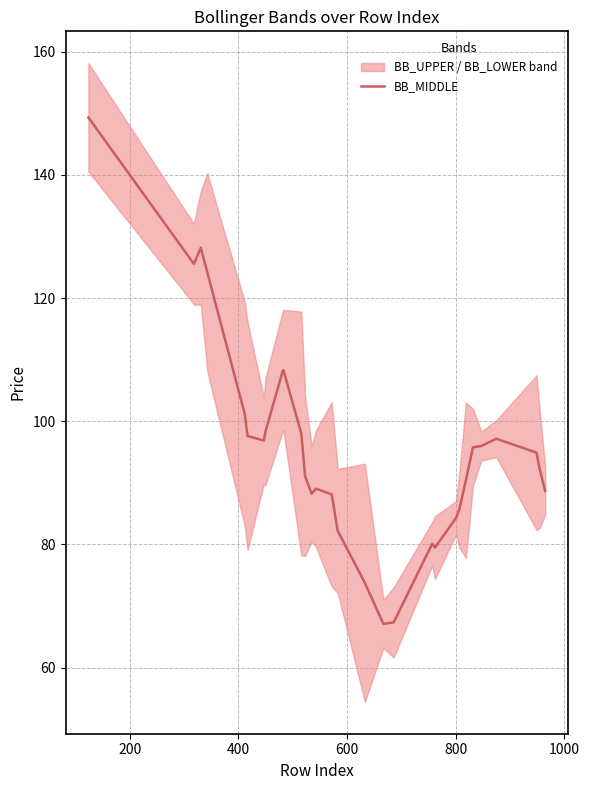

What is the highest value of the BB_MIDDLE series?

149.3